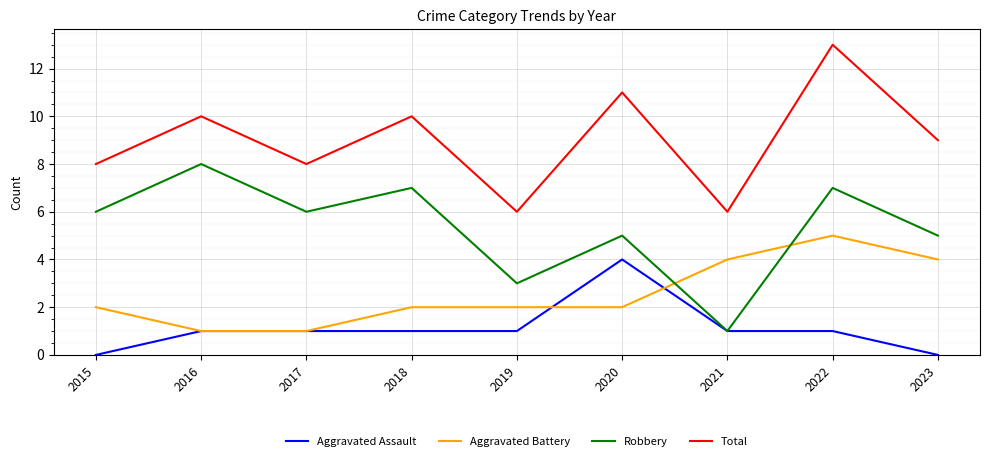

What is the difference between the Aggravated Assault values at 2016 and 2015?

1